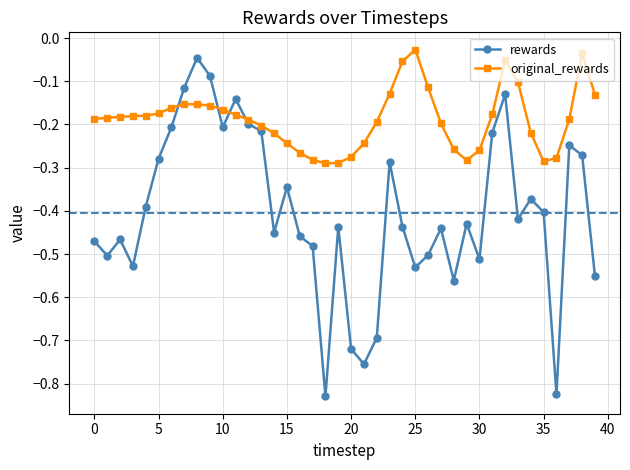

After their last crossing, which series has the higher values: rewards or original_rewards?

original_rewards